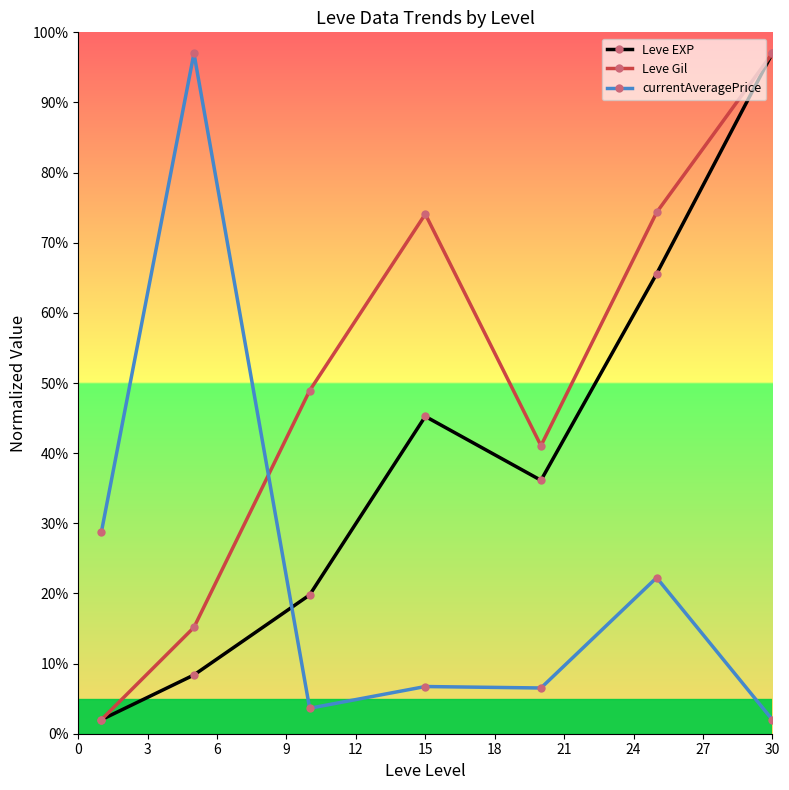

How many series are shown in this chart?

3